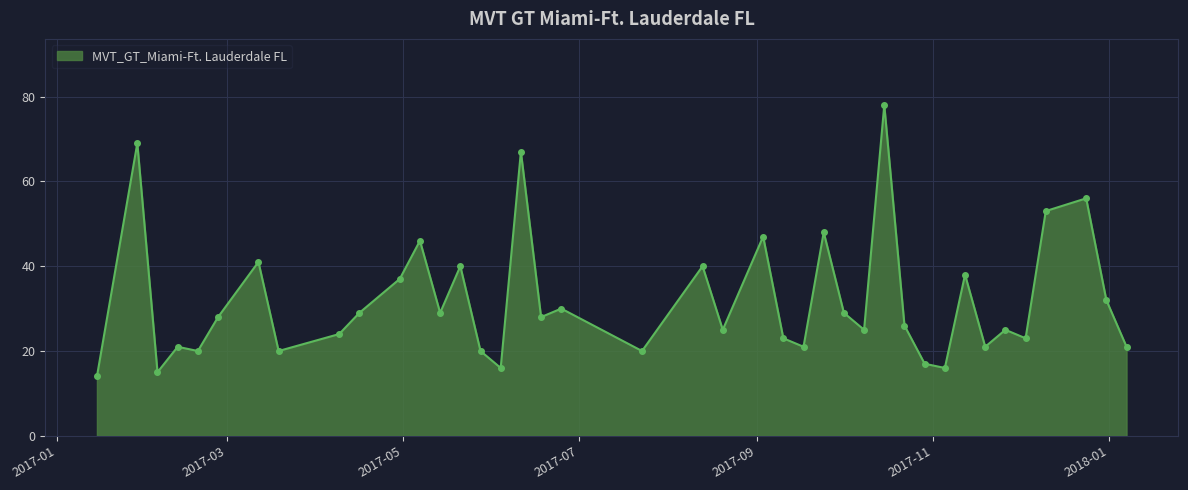

What is the value of the 12th point from the left?

46